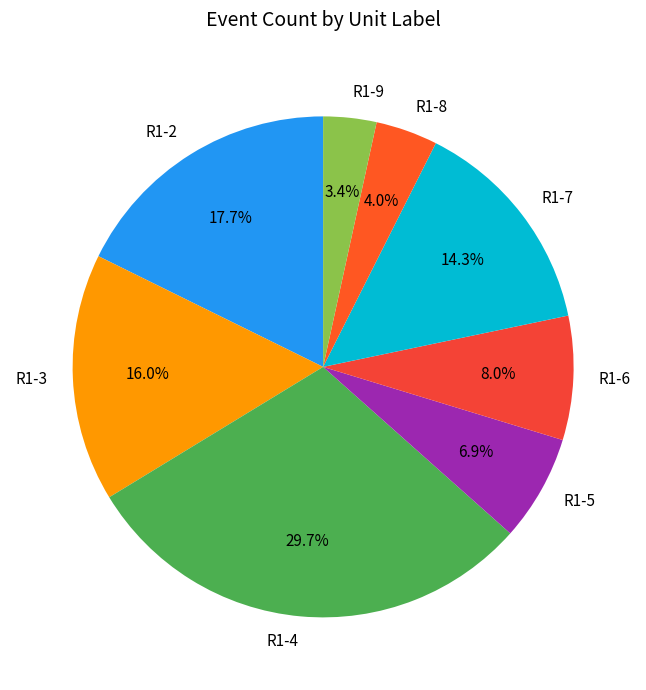

Between R1-8 and R1-9, which is larger?

R1-8